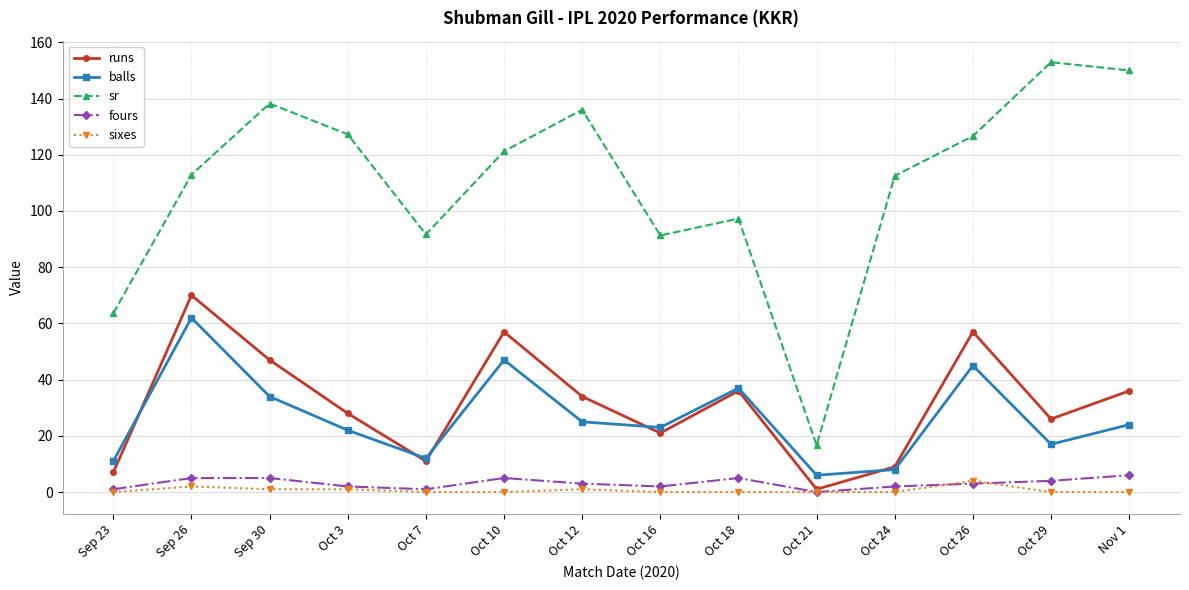

True or false: sr and balls intersect in this chart.

False